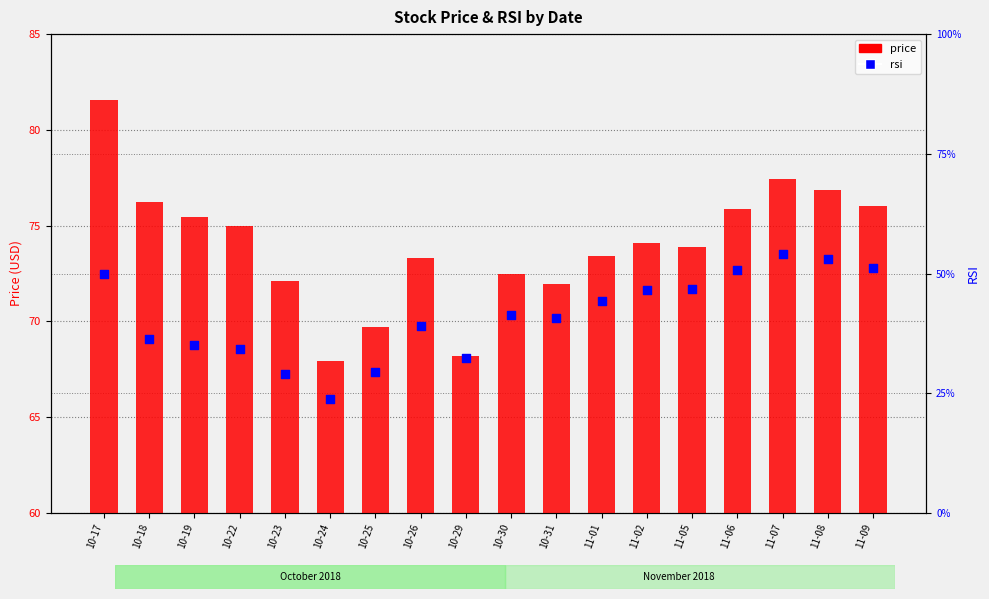

What is the total value across all series at 11-08?

129.9